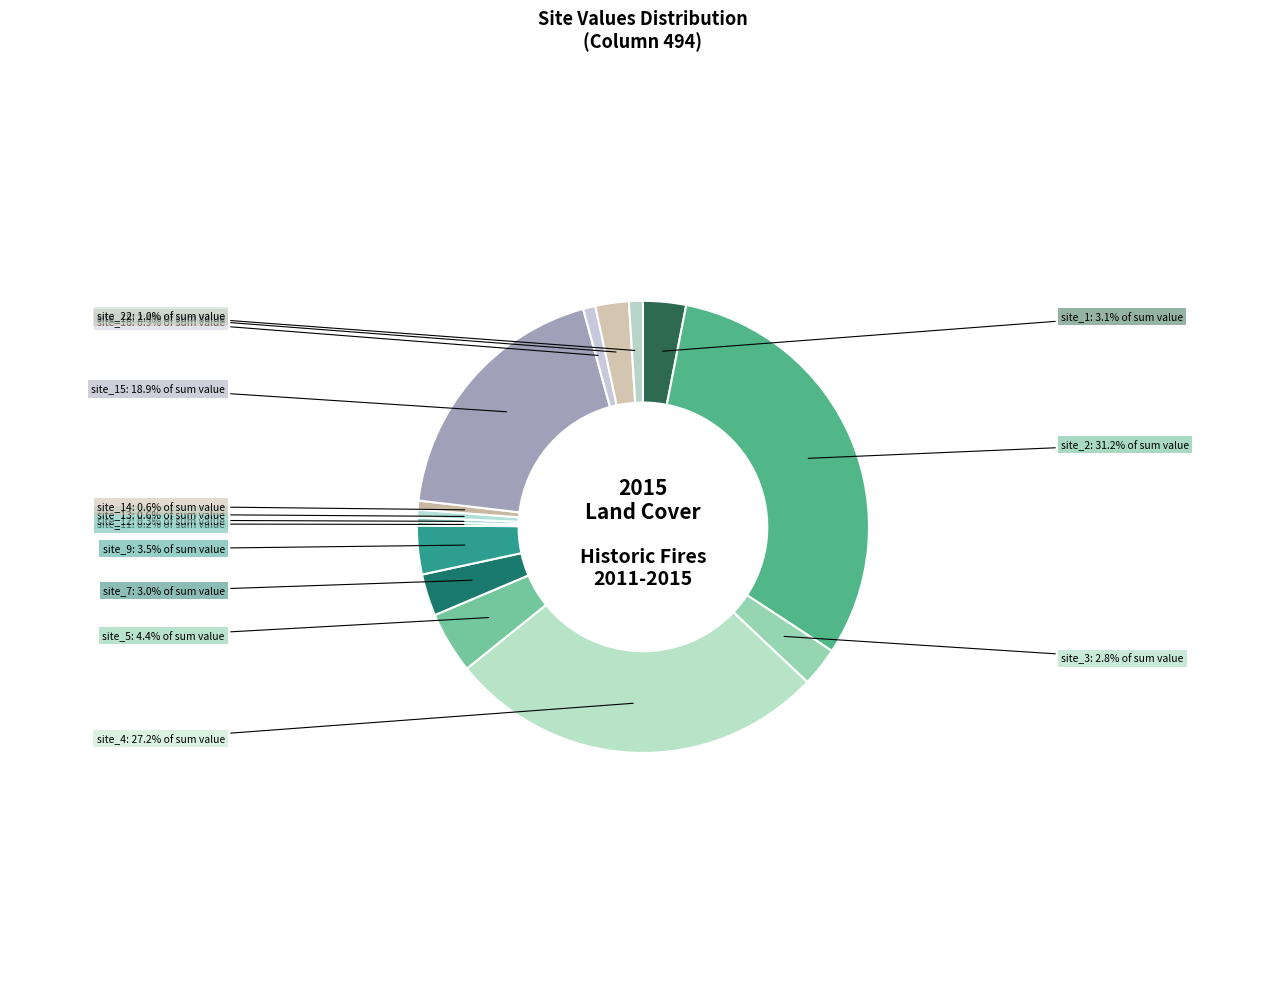

What is the total percentage of site_3 and site_1?

5.9%